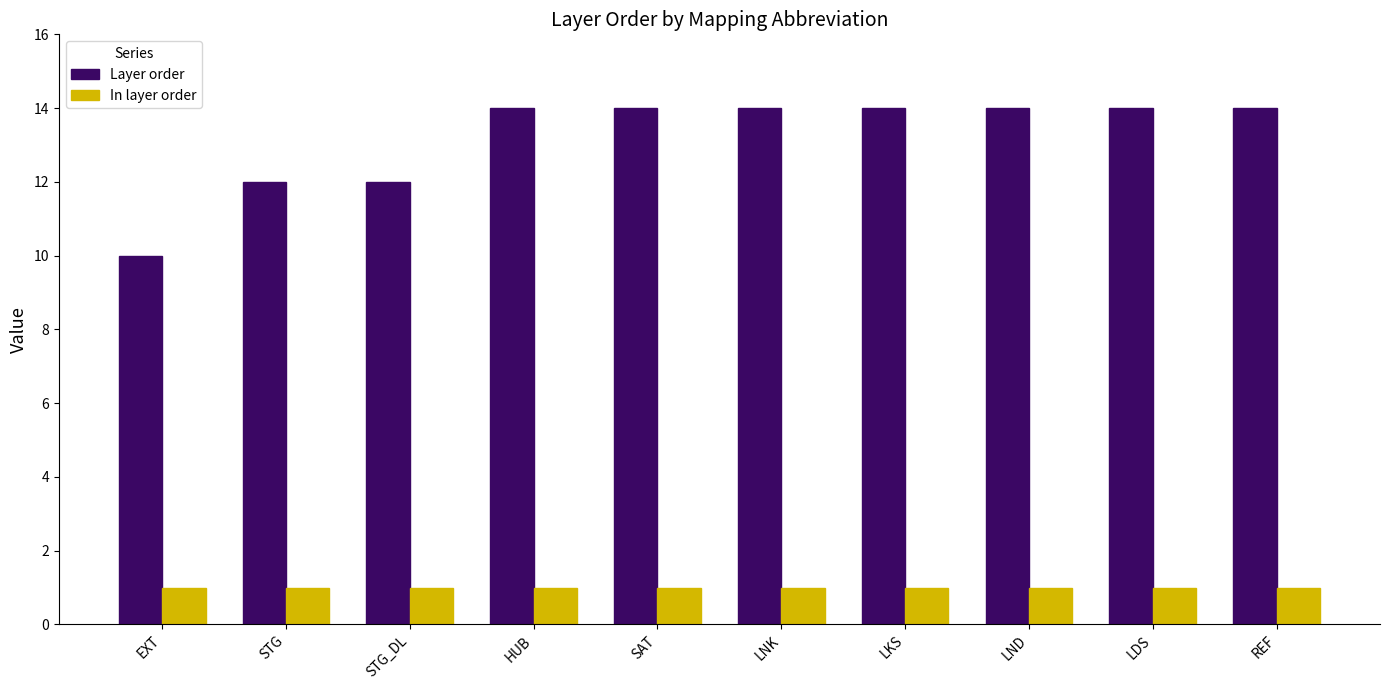

What position from the right is LNK?

5